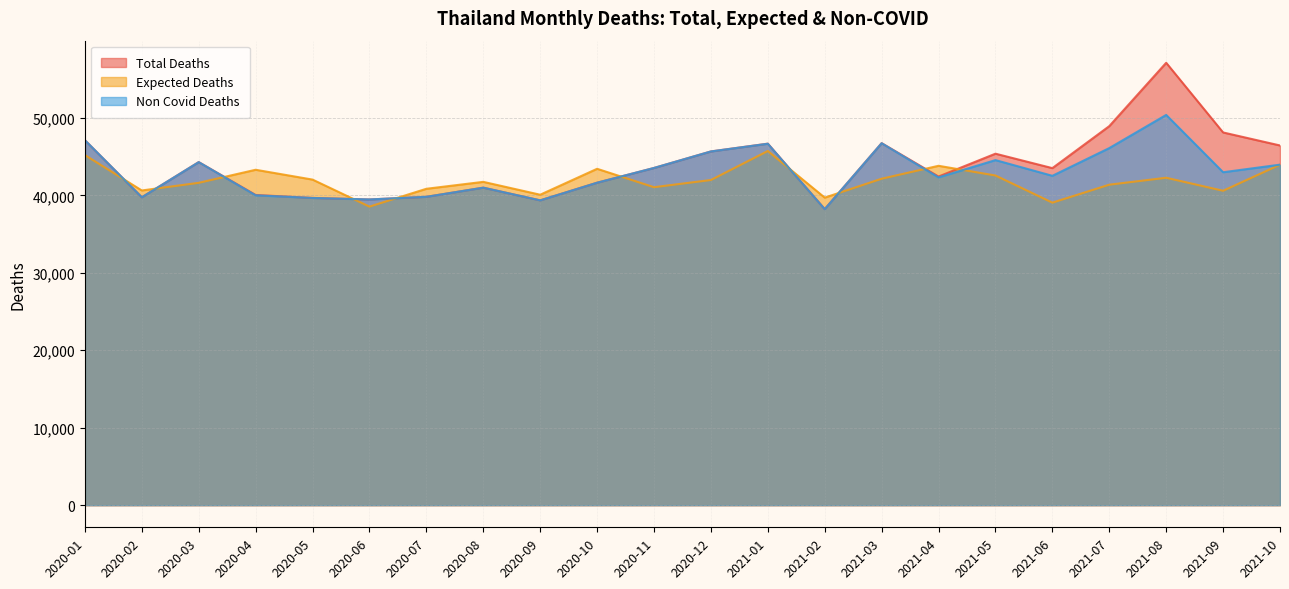

Which series has the largest total across all categories?

Total Deaths